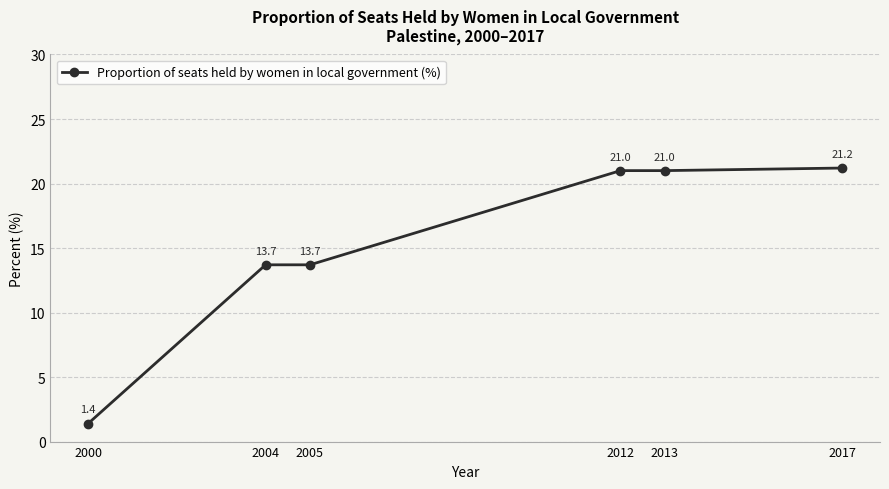

At which category does the chart reach its peak across all series?

2017